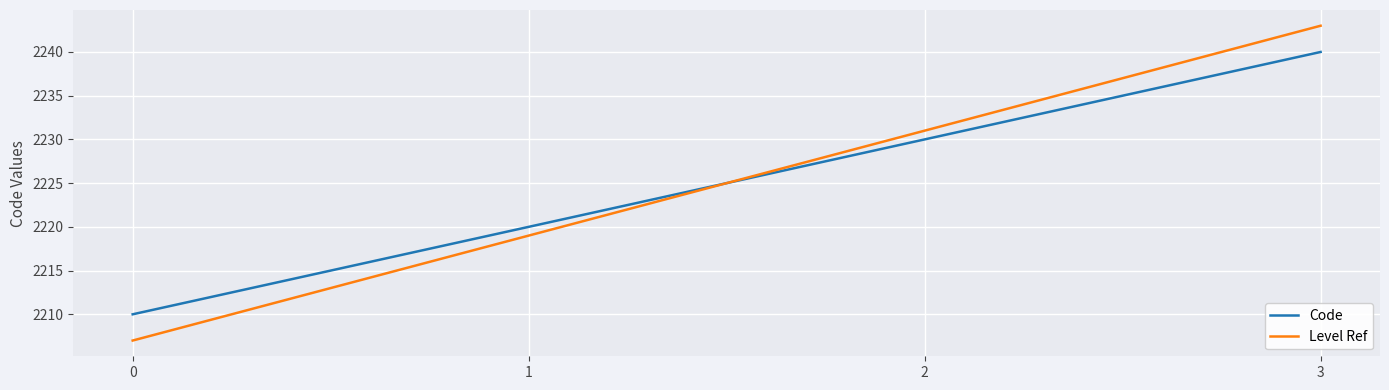

What is the total value across all series at 1?

4439